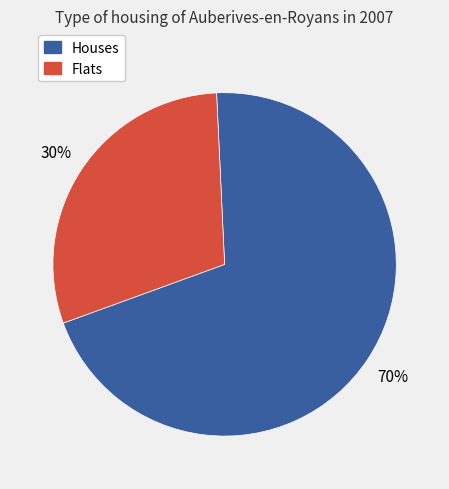

Do Flats and Houses together represent more than half of the pie?

Yes